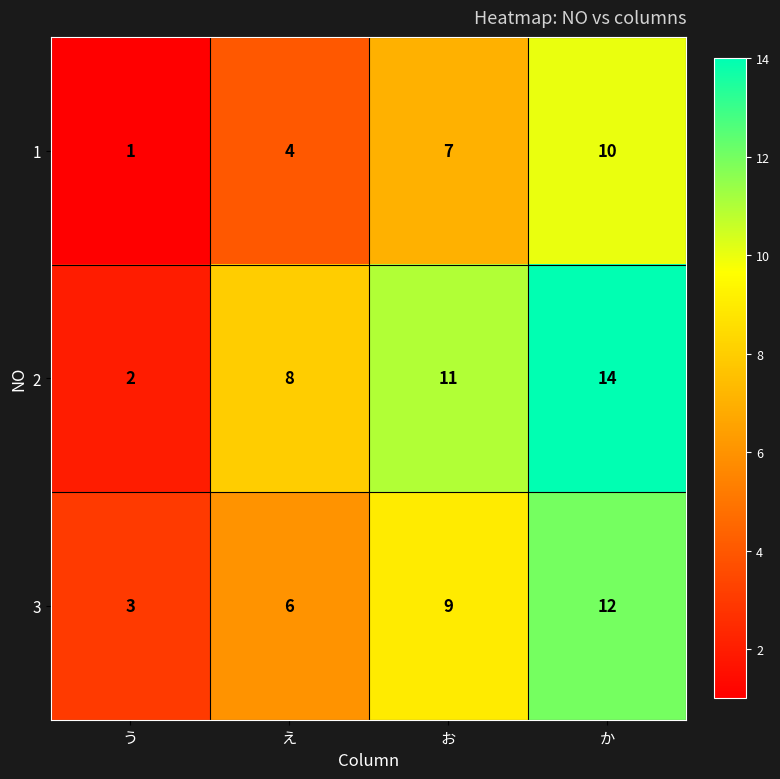

How many data points does each series have?

4